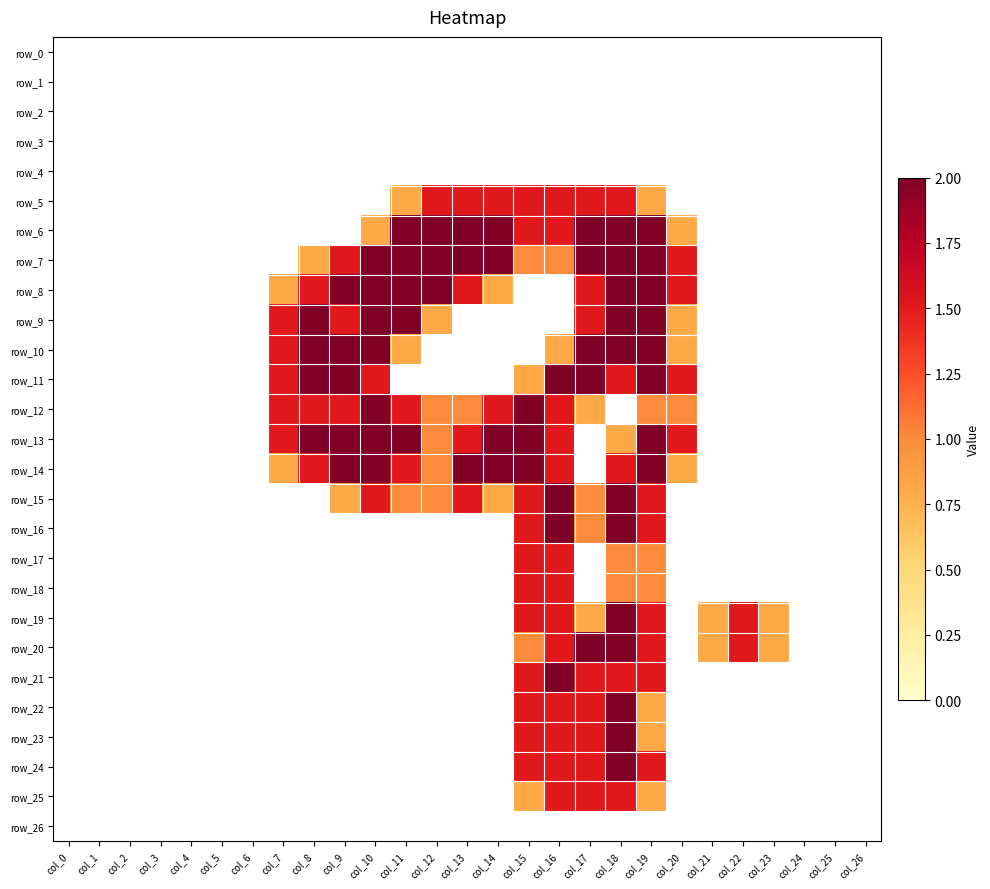

What is the average value of the row_15 series?

0.5